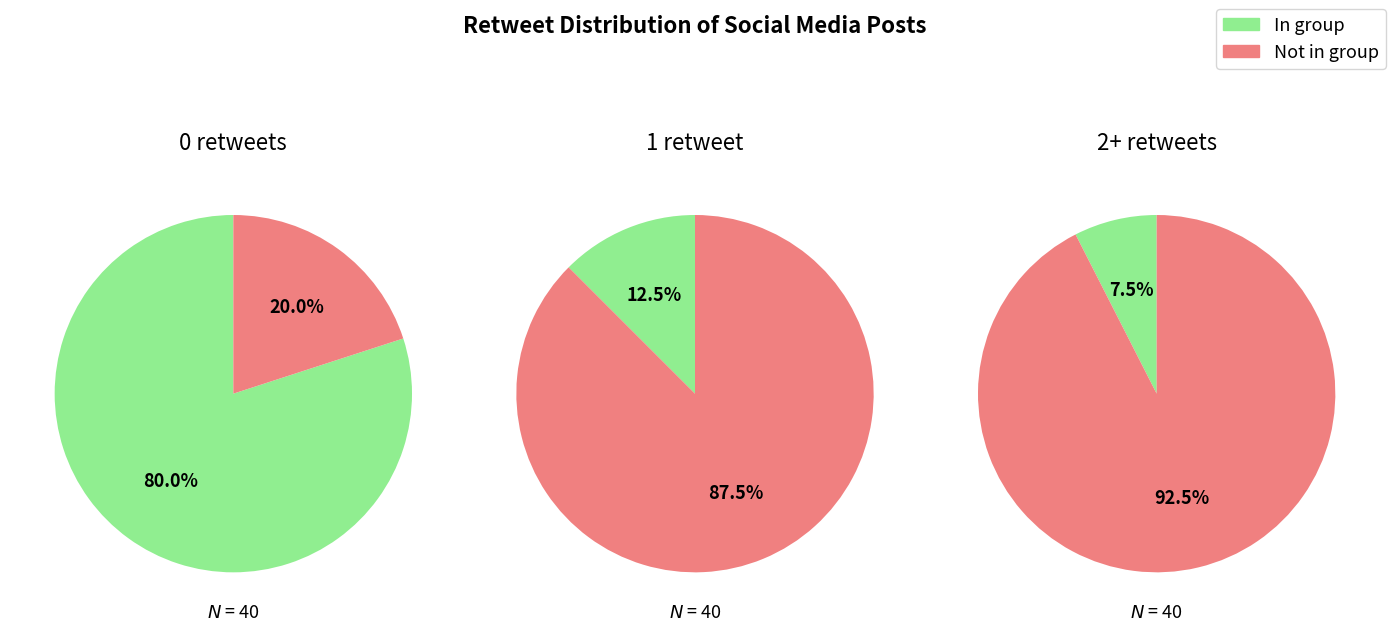

Is the sum of 0 and 1 greater than half?

Yes